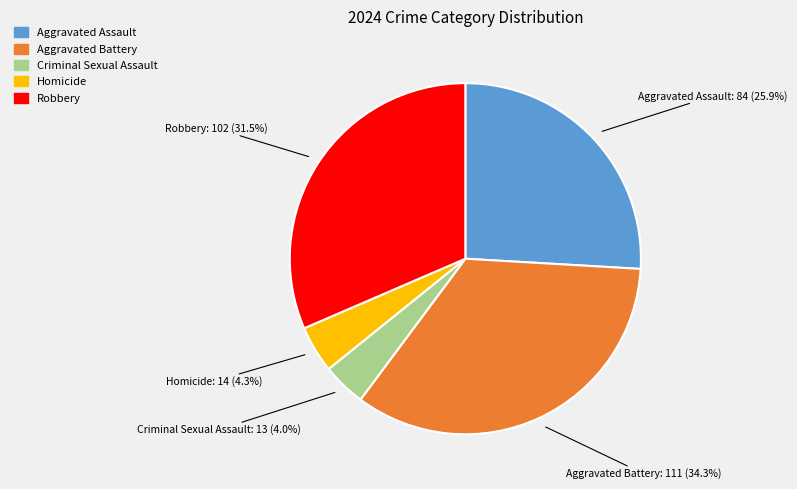

Does any single category account for the majority?

No